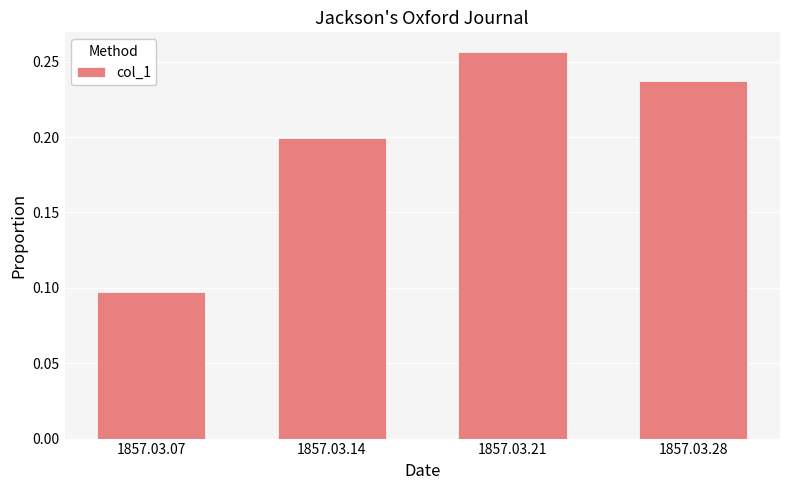

What is the change in value from 1857.03.07 to 1857.03.14?

+0.1